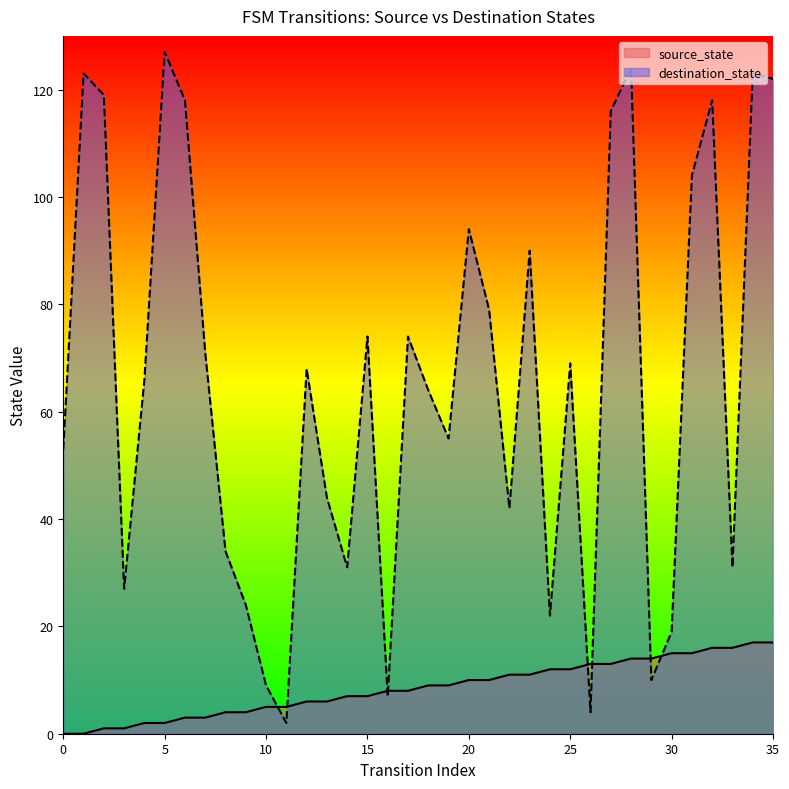

Between 3 and 7, which series saw the biggest shift?

destination_state